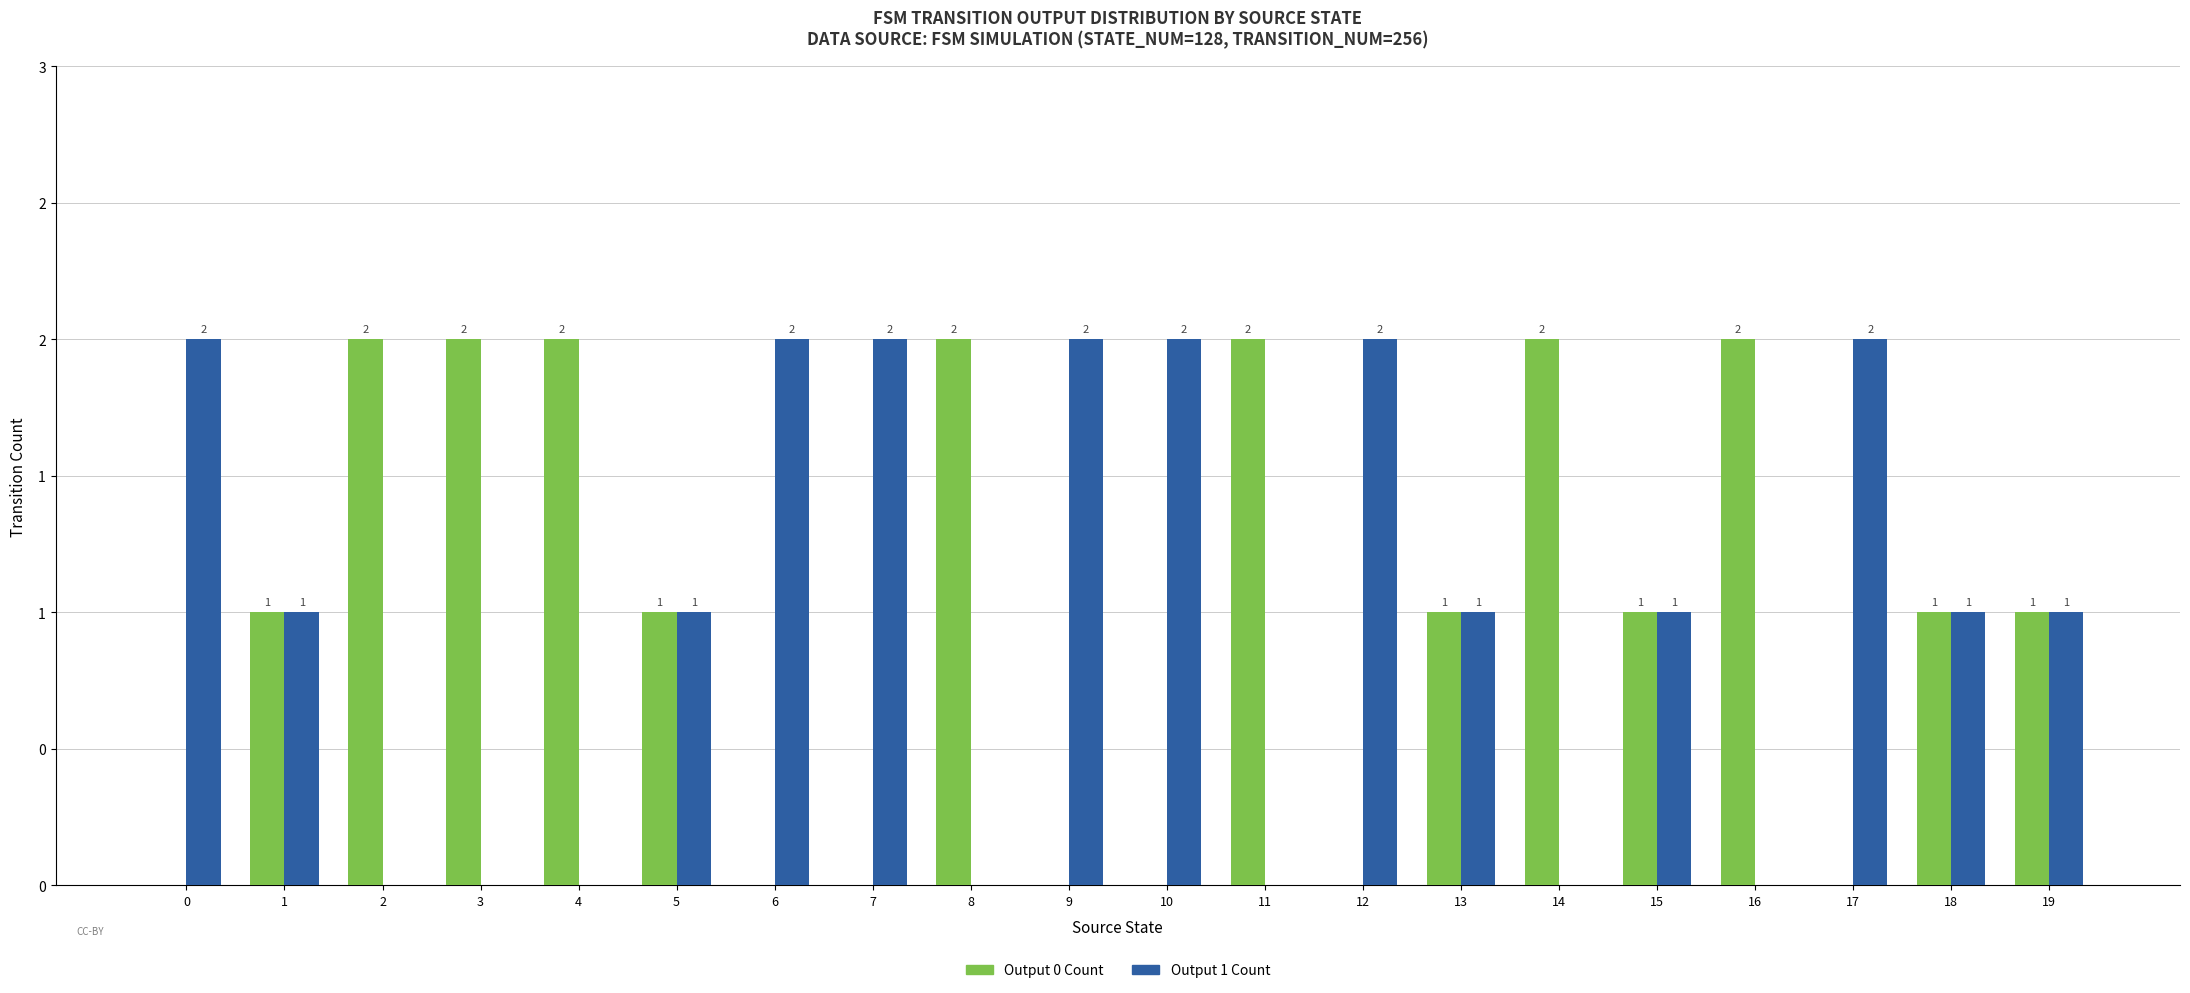

Are the bars grouped side by side (vs. stacked)?

Yes